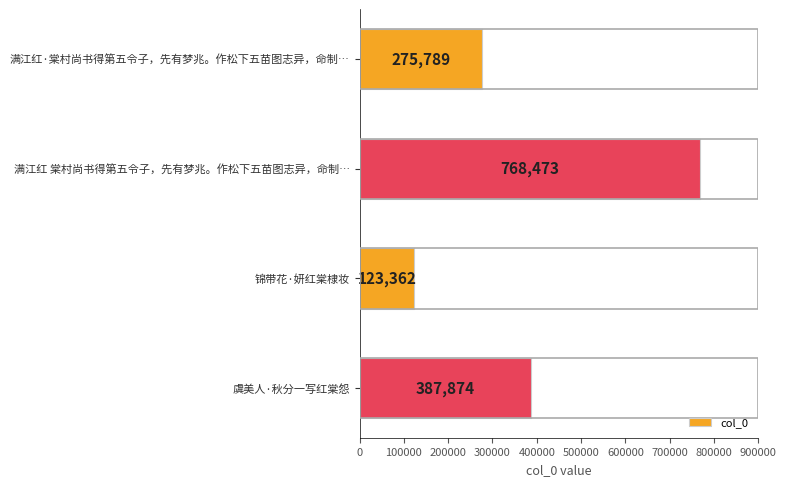

Is it true that the value at 锦带花·妍红棠棣妆 is 83162?

False